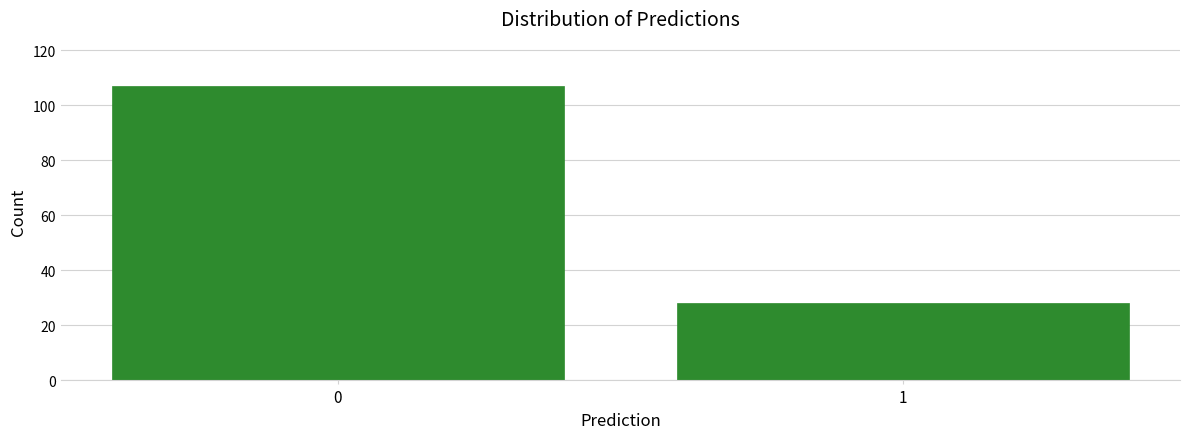

Reading left to right, transcribe all the data shown in this chart.

0=107	1=28